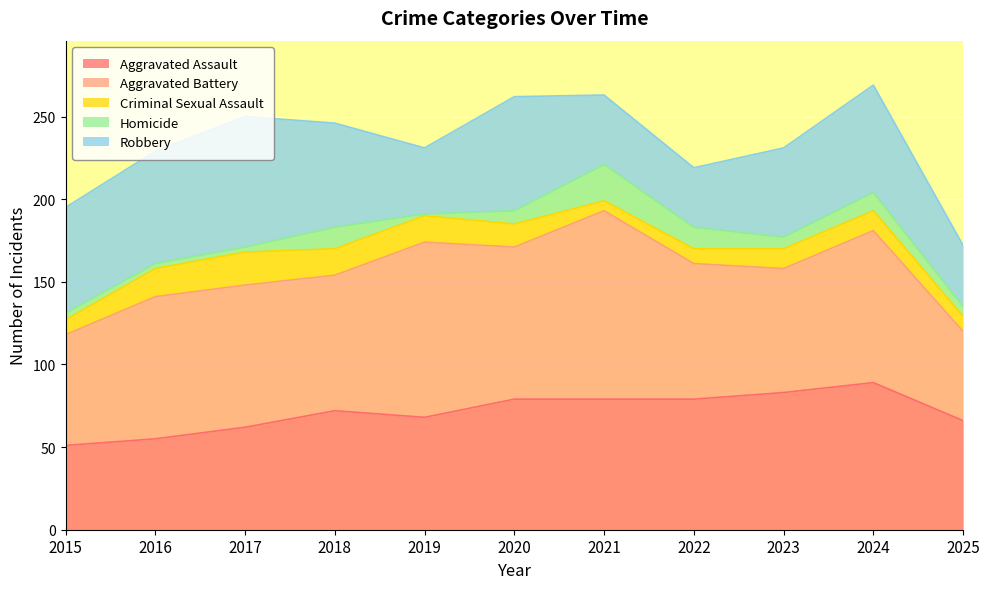

True or false: Aggravated Assault has more than 1 interior local peaks.

True